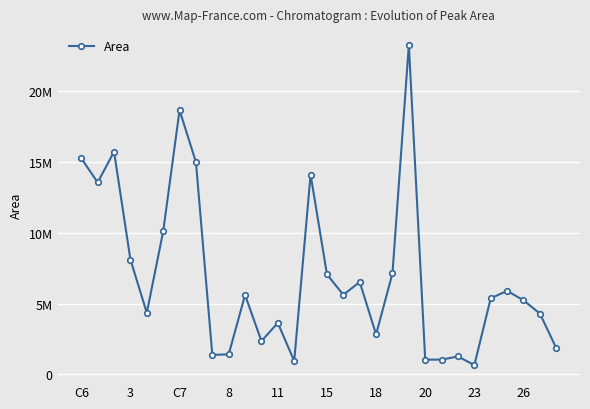

What is the average value?

6969204